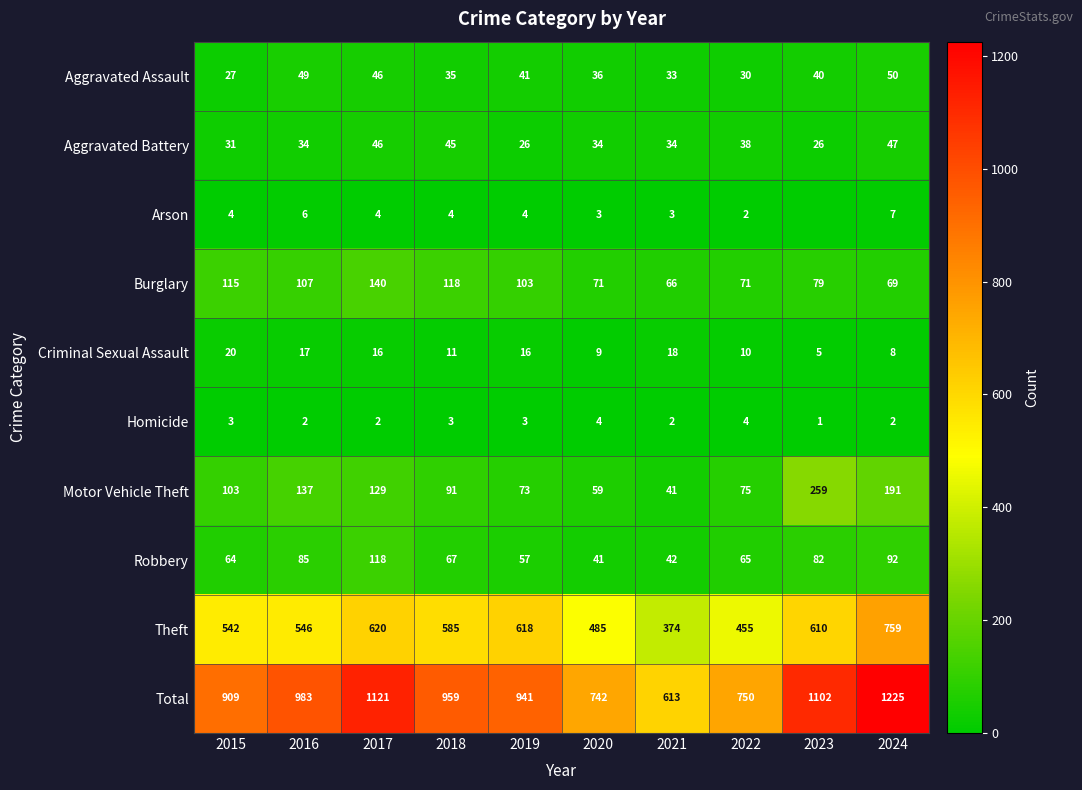

Rank the series at 2022 from highest to lowest value.

Total, Theft, Motor Vehicle Theft, Burglary, Robbery, Aggravated Battery, Aggravated Assault, Criminal Sexual Assault, Homicide, Arson